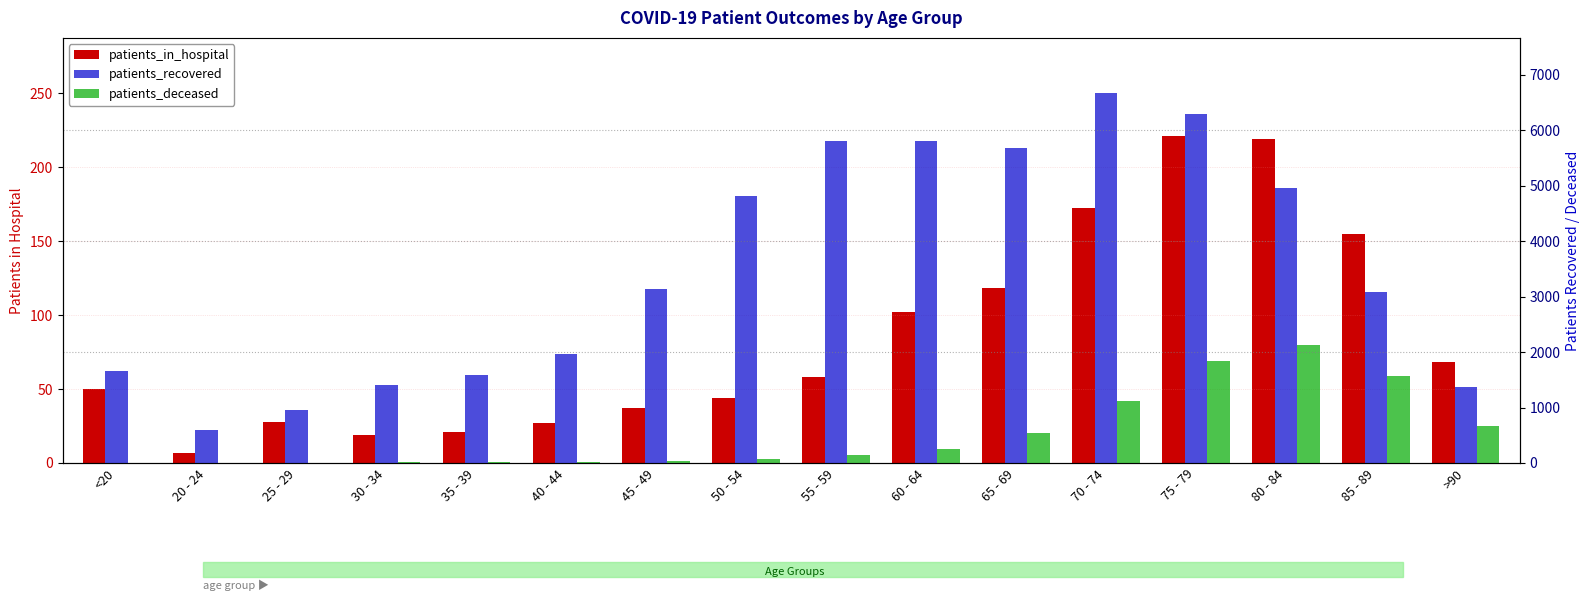

Reading right to left, what are all the values shown in this chart?

patients_in_hospital: 68	155	219	221	172	118	102	58	44	37	27	21	19	28	7	50
patients_recovered: 1368	3075	4961	6290	6666	5683	5807	5799	4811	3146	1961	1580	1408	962	589	1663
patients_deceased: 675	1575	2133	1846	1126	532	257	138	77	28	14	10	11	2	3	9